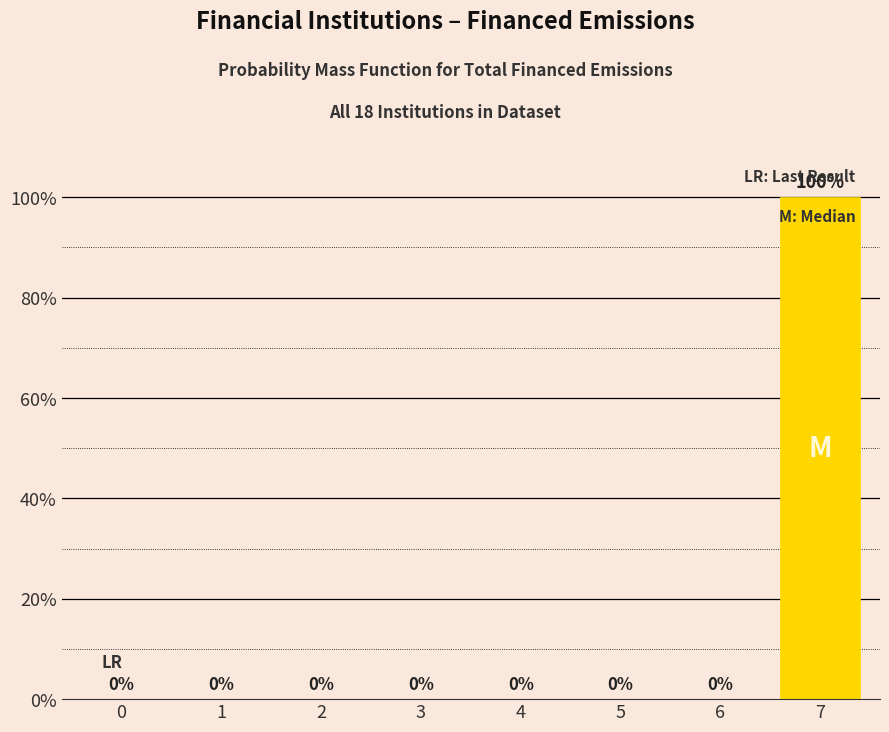

Reading left to right, extract all data points from this chart.

0=0	1=0	2=0	3=0	4=0	5=0	6=0	7=100